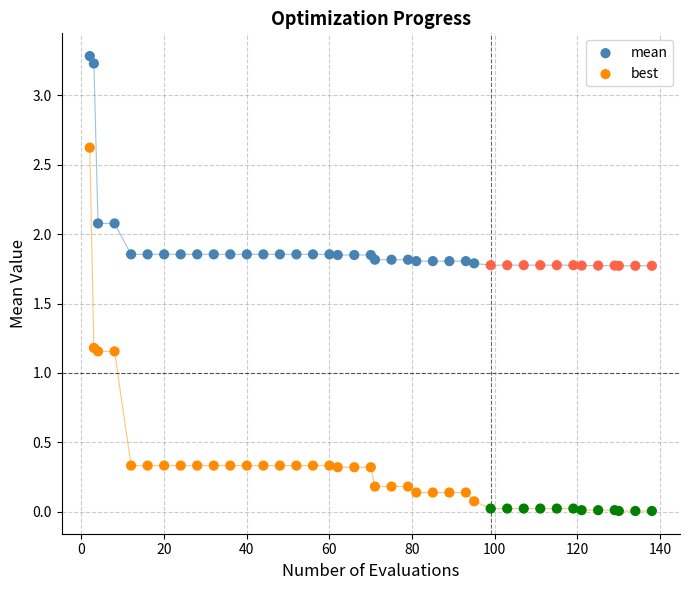

What is the X range (max minus min) for the scatter plot?

136.0